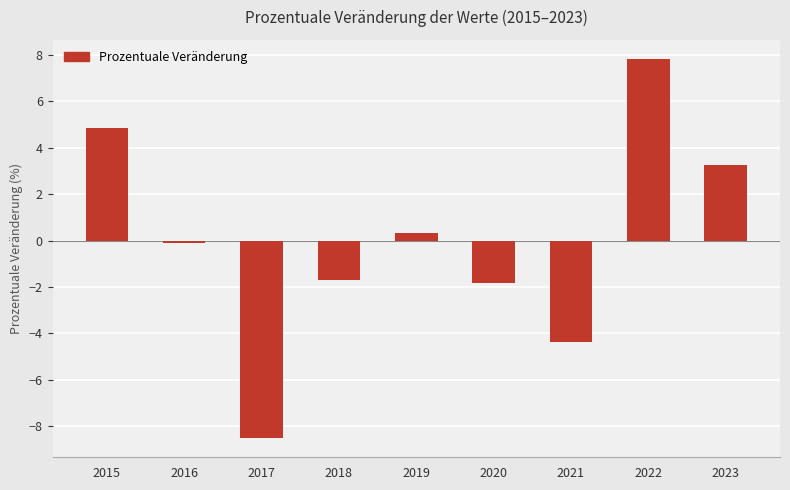

What is the change in value from 2017 to 2023?

+11.8